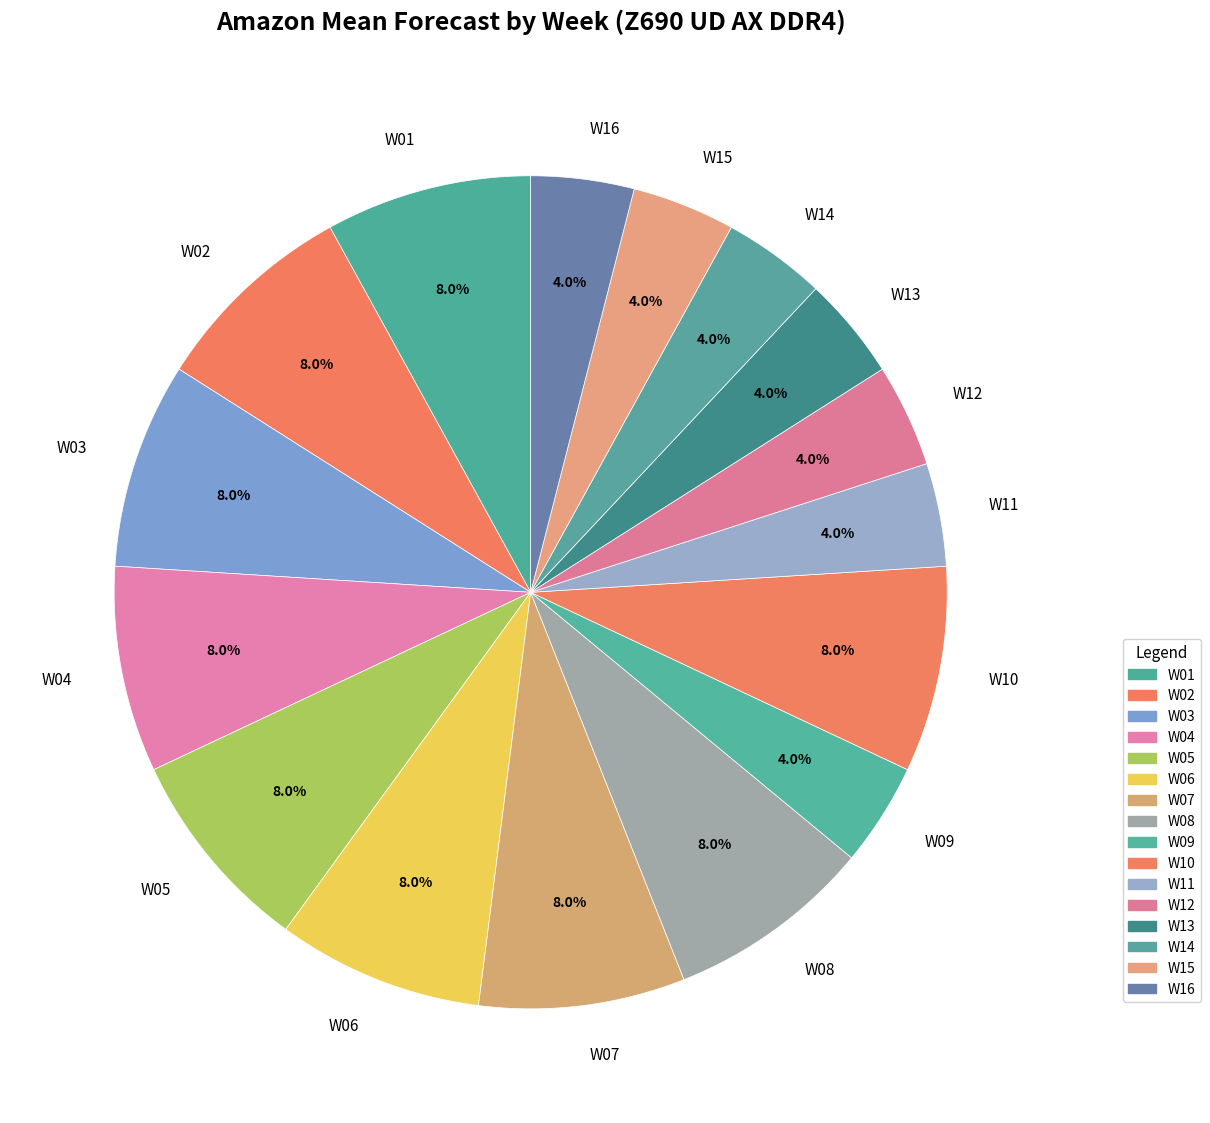

How many slices are in this pie chart?

16